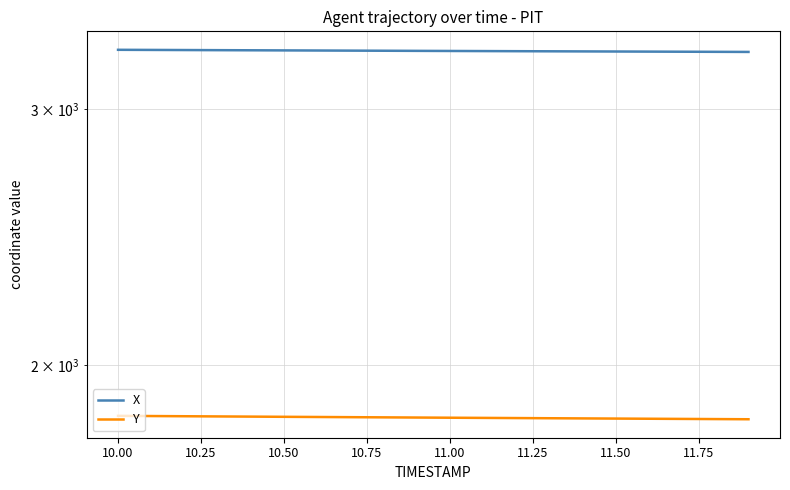

What is the maximum value shown in the chart?

3294.1